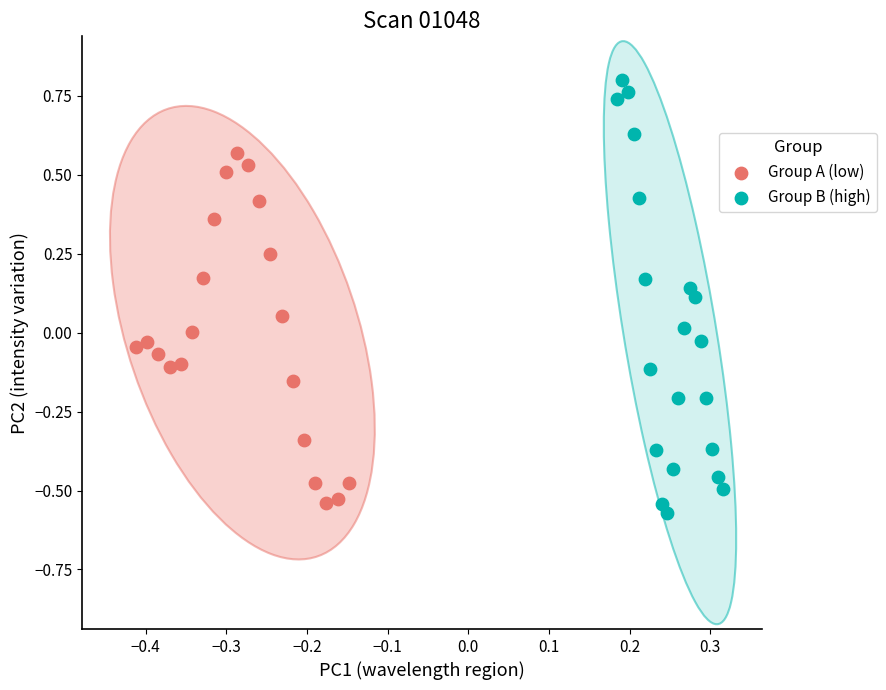

Which series has the largest Y range (max minus min)?

Group B (high)